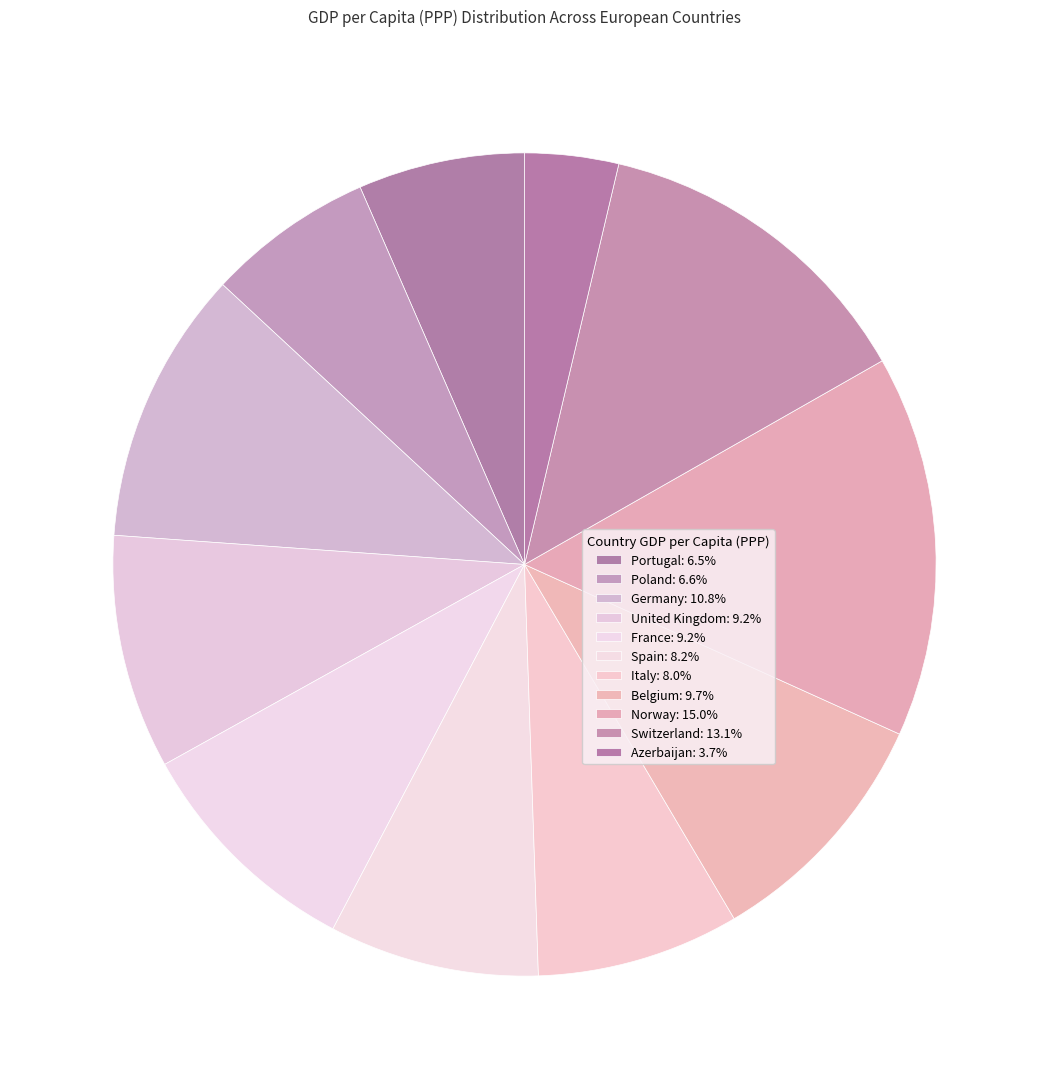

To the nearest percent, what percentage of the pie is Italy?

8%